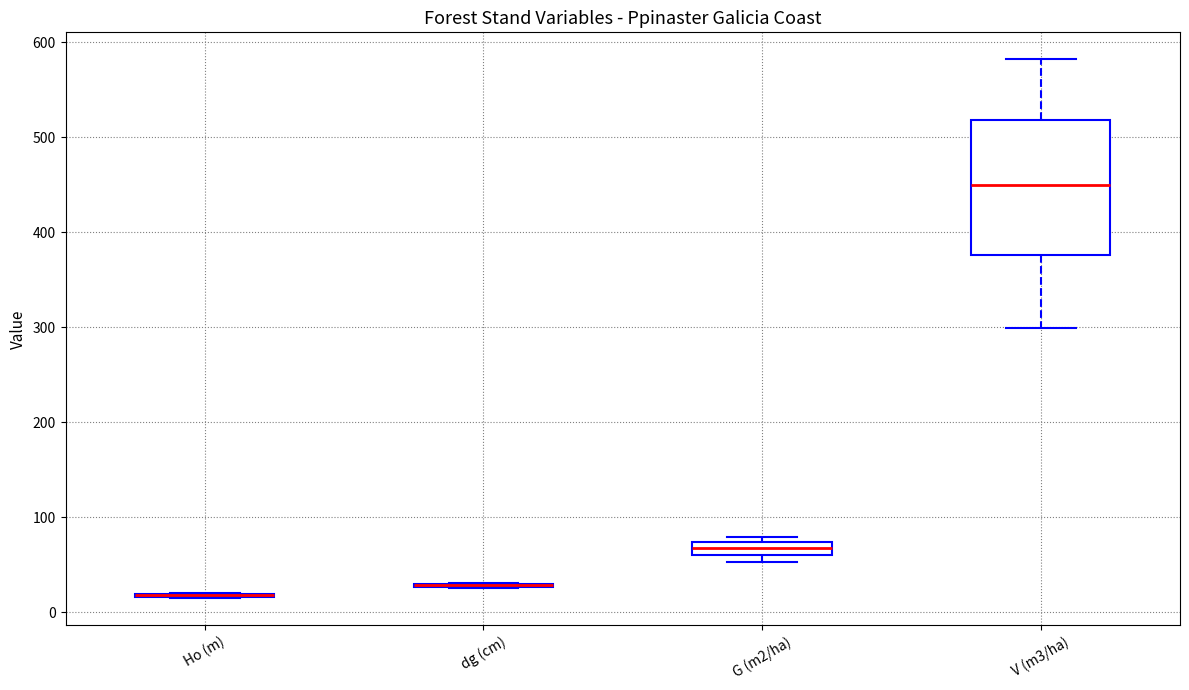

Comparing the boxes themselves (not the whiskers), which one is the tallest?

V (m3/ha)